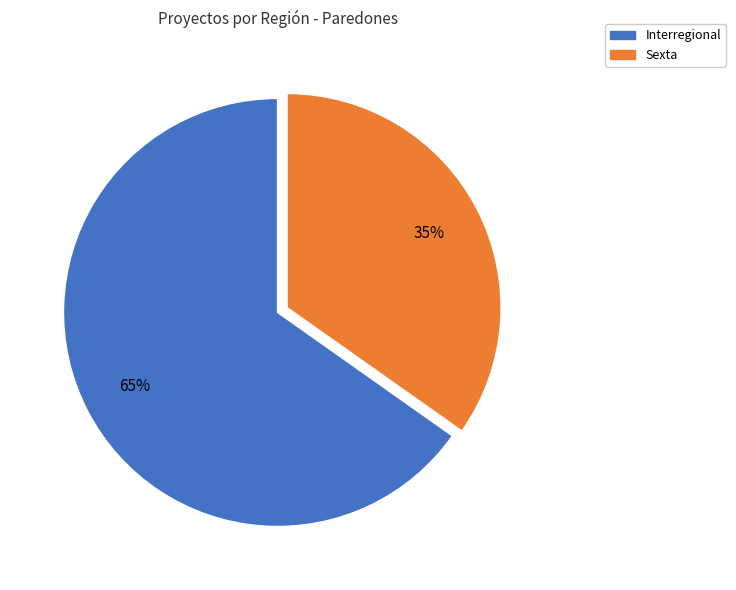

To the nearest percent, what is the average slice percentage?

50%